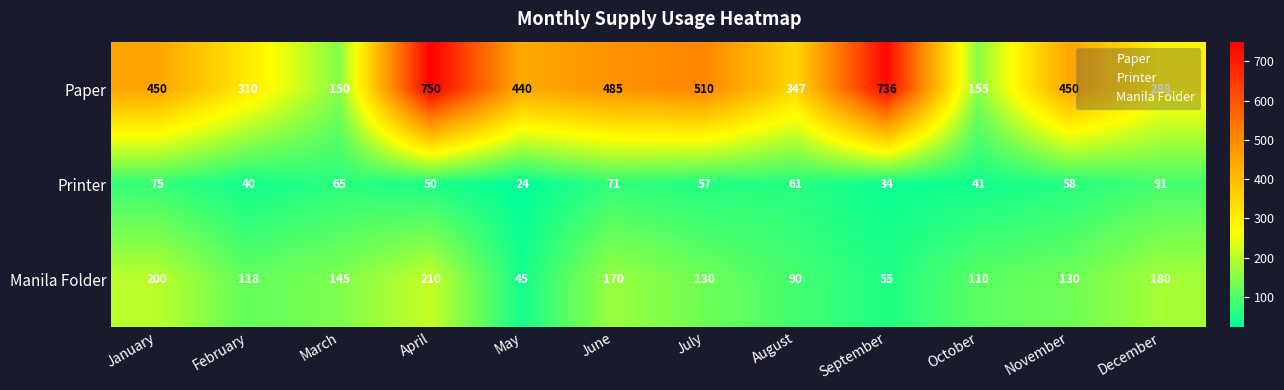

Which label corresponds to the largest value in the chart?

April